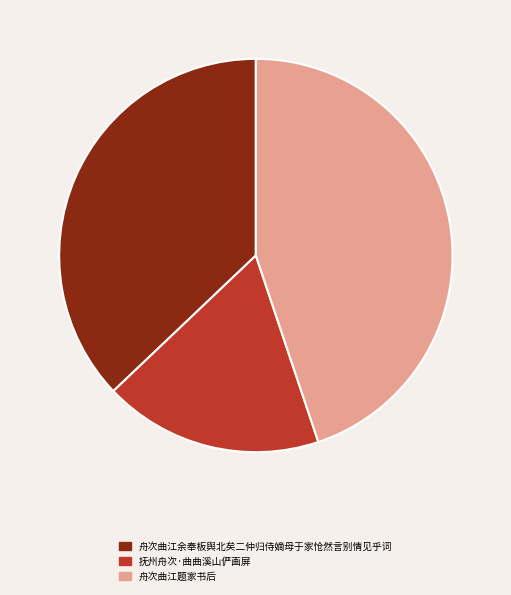

Is the sum of 抚州舟次·曲曲溪山俨画屏 and 舟次曲江余奉板舆北矣二仲归侍嫡母于家怆然言别情见乎词 greater than half?

Yes